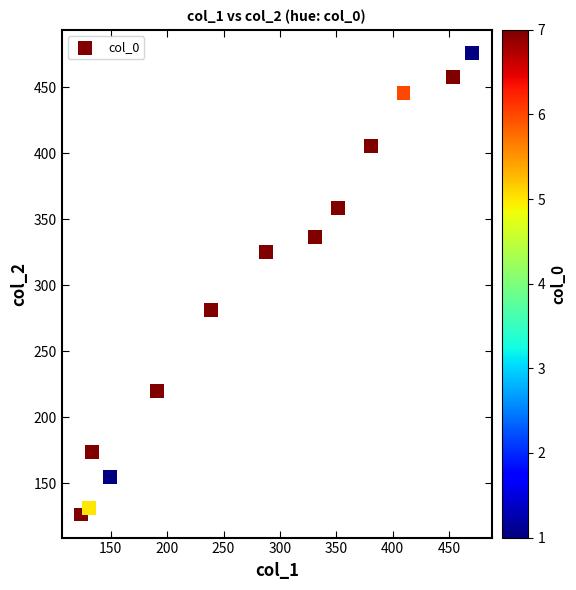

What Y value in the scatter plot is closest to 301?

281.4